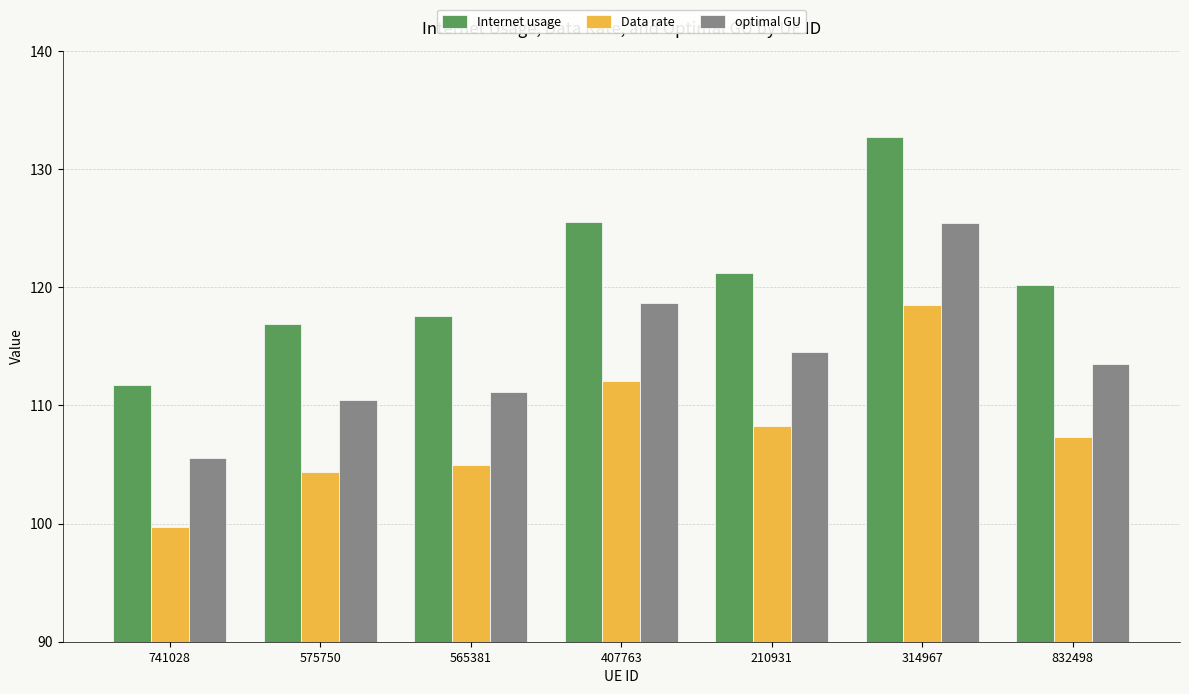

What is the sum of the optimal GU values at 210931 and 314967?

240.0